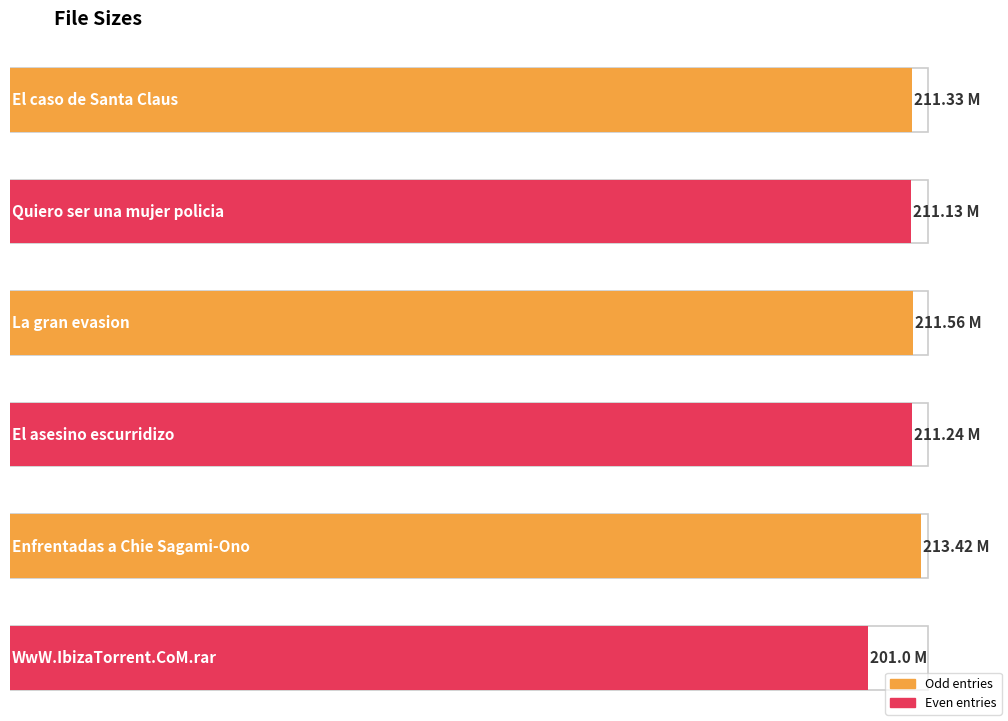

What is the value of the 6th bar from the left?

201.0